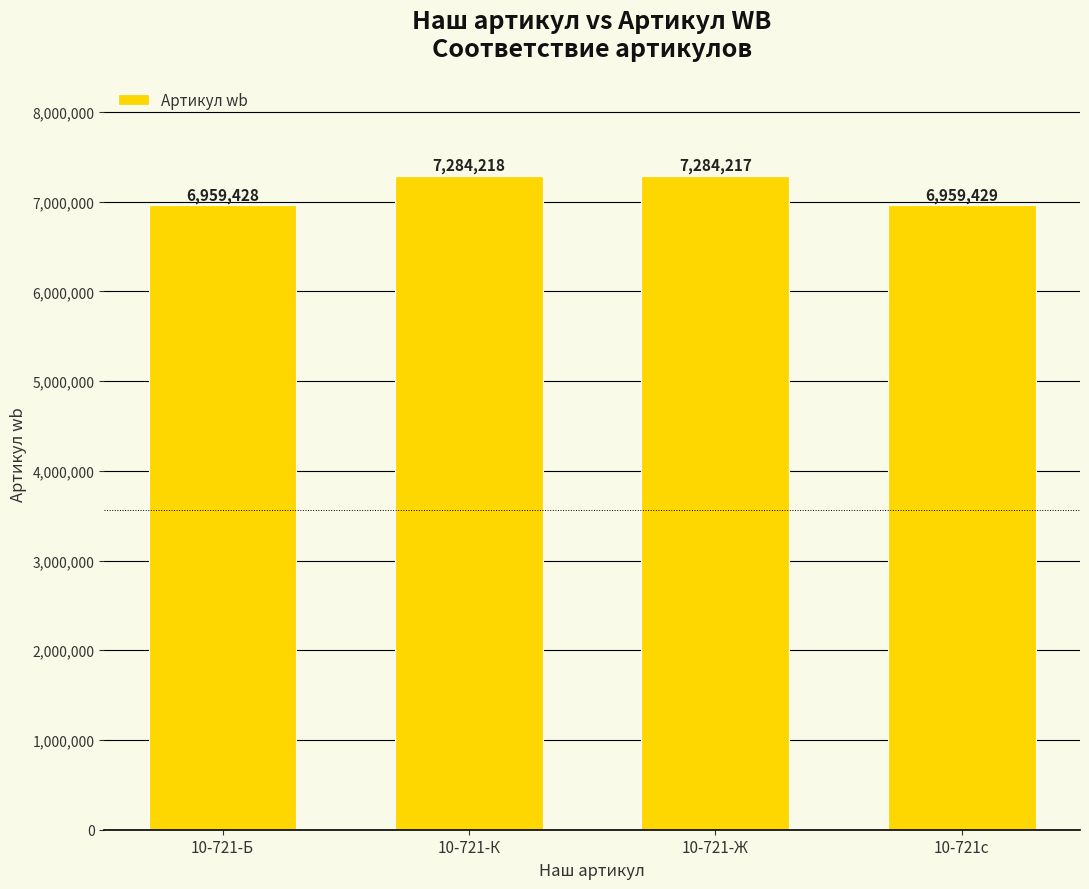

Between 10-721-Б and 10-721-Ж, which is larger?

10-721-Ж